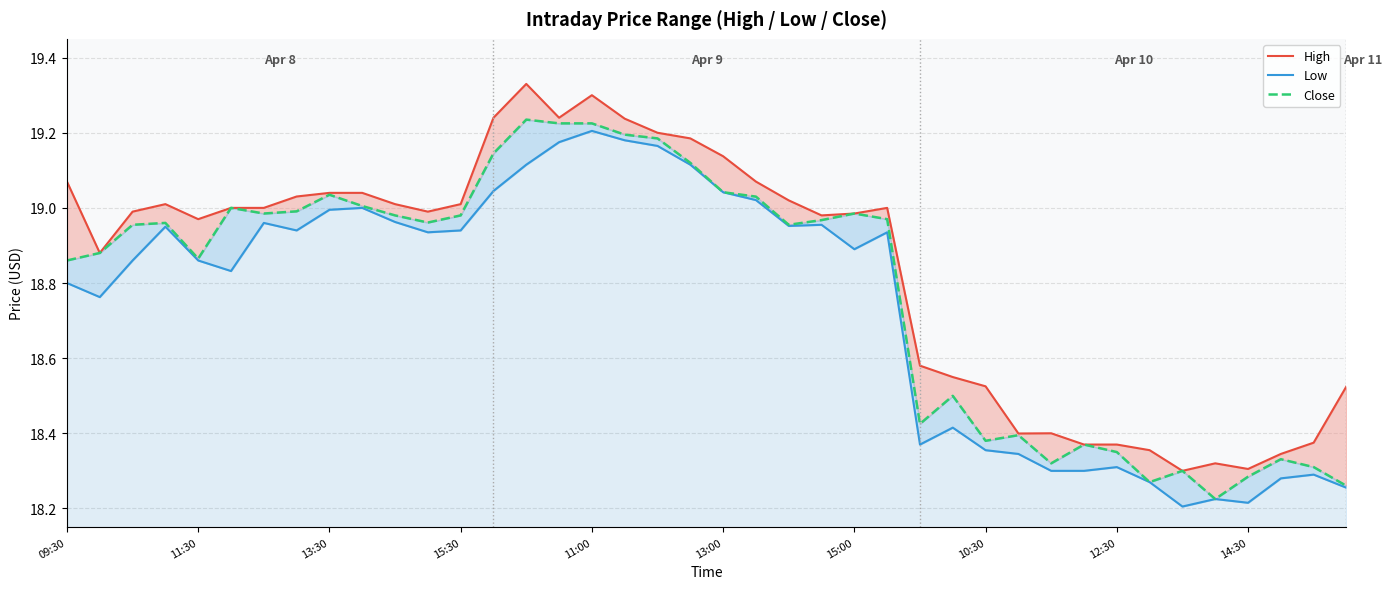

How many interior local peaks does the High series have?

6